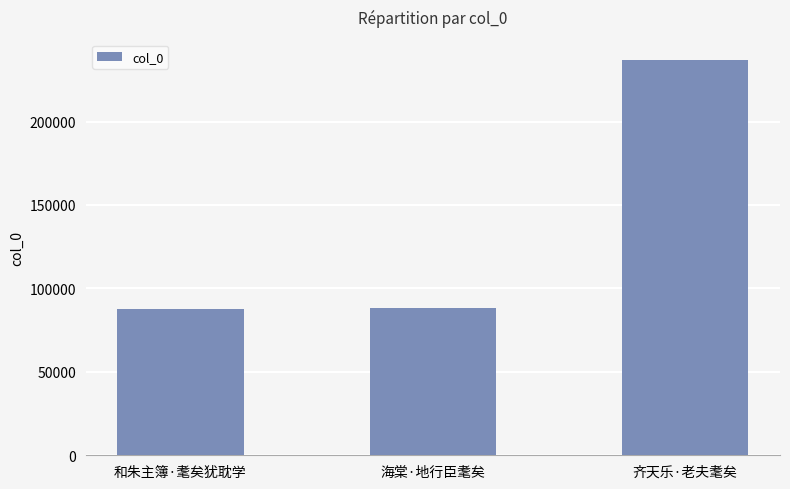

What is the label of the 3rd bar from the right?

和朱主簿·耄矣犹耽学